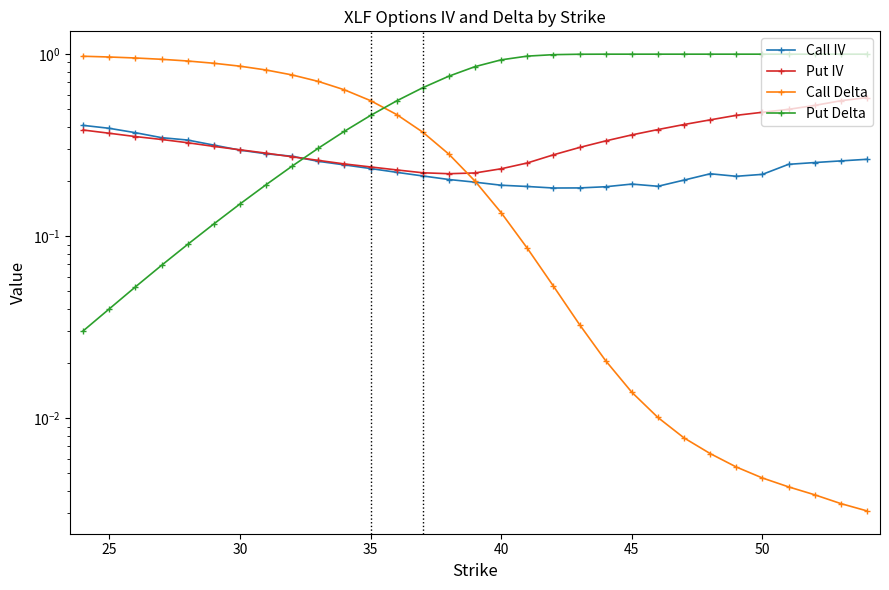

Which series ends up on top after the final intersection of Put Delta and Call IV?

Put Delta